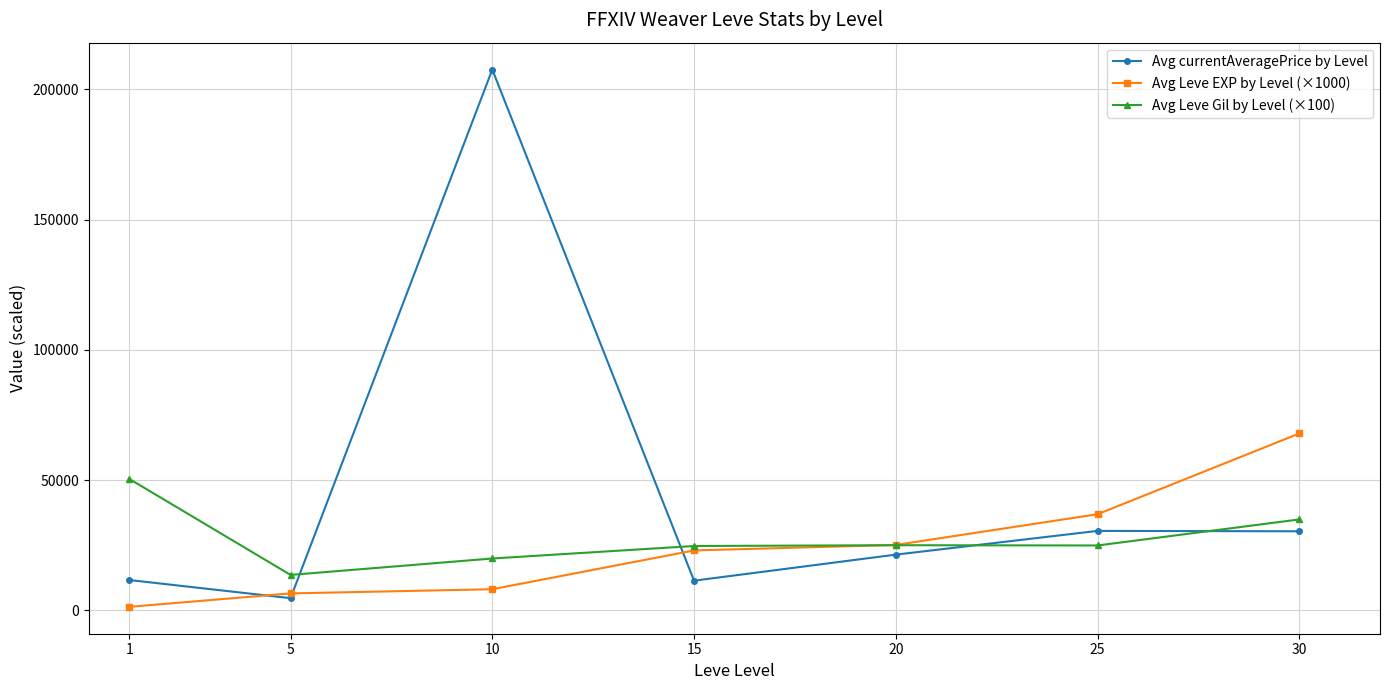

What is the sum of the Avg Leve Gil by Level (×100) values at 20 and 10?

44900